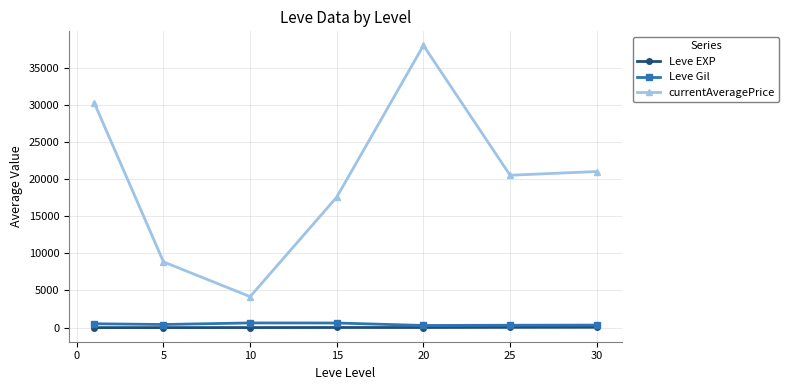

What is the value of the Leve Gil point at the 6th from the left?

320.0